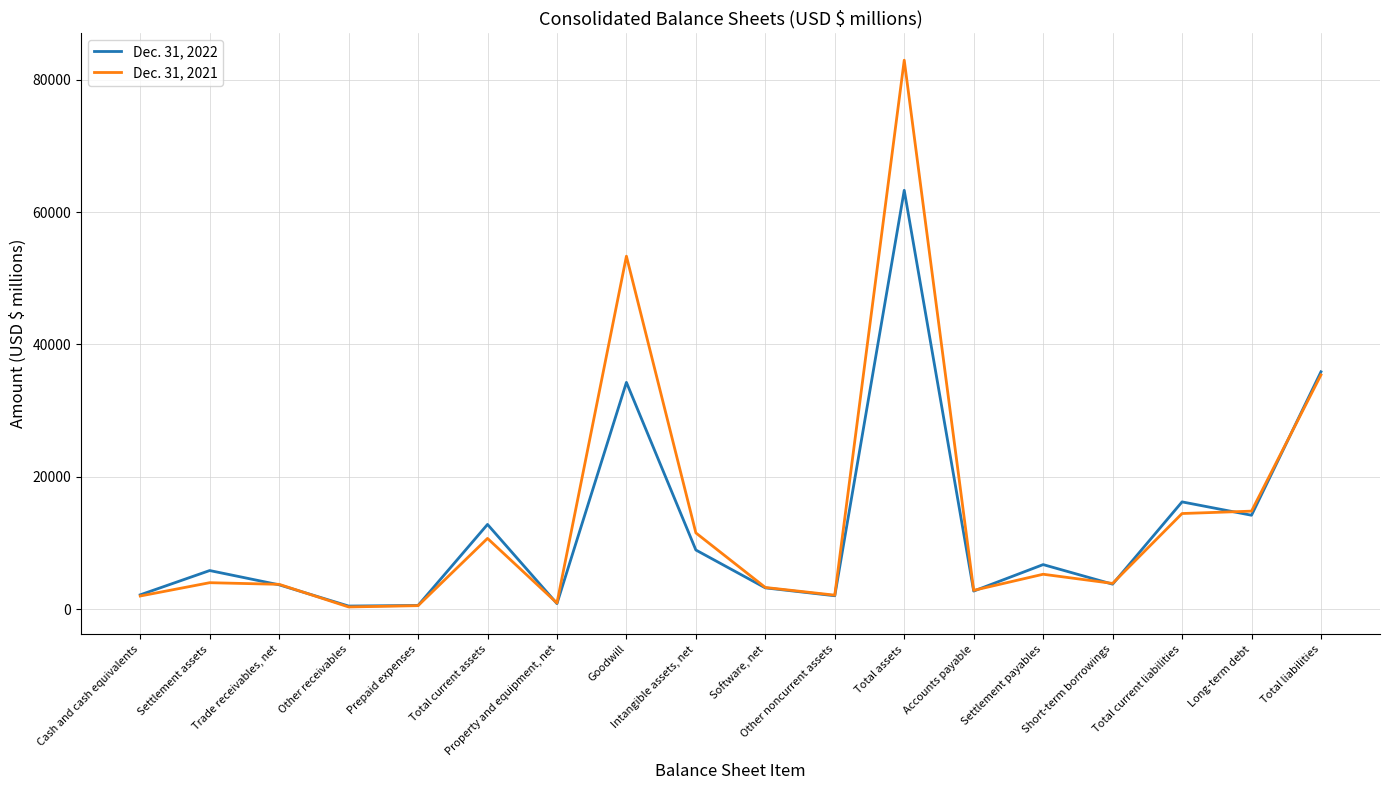

At which label does Dec. 31, 2021 reach its peak?

Total assets